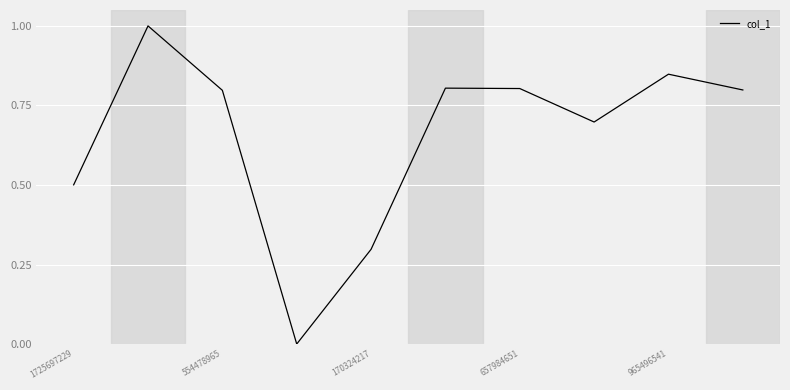

What is the difference between the maximum and minimum values?

1.0